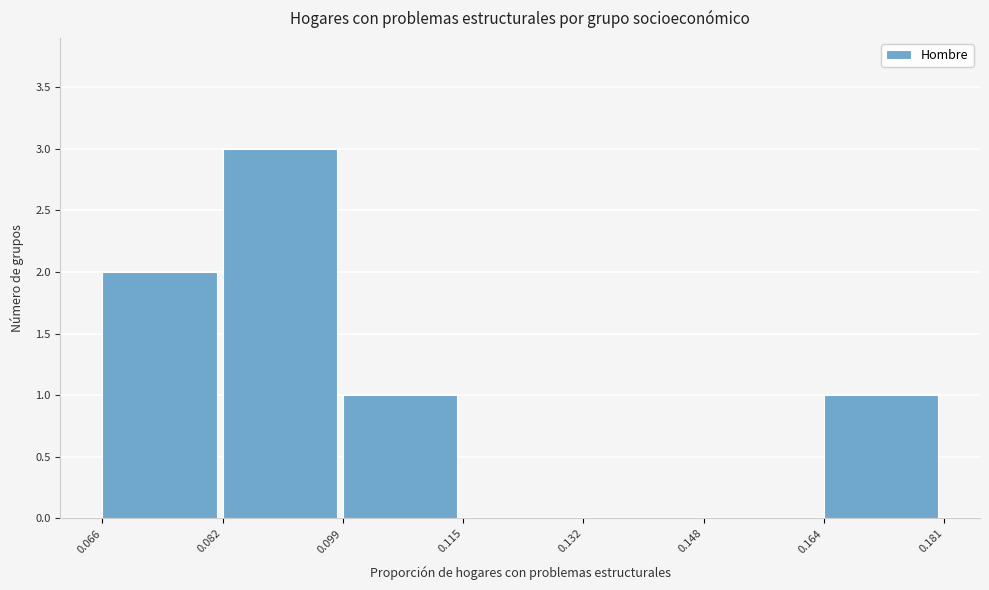

Over which range of the x-axis is the bar tallest?

0.082 to 0.099